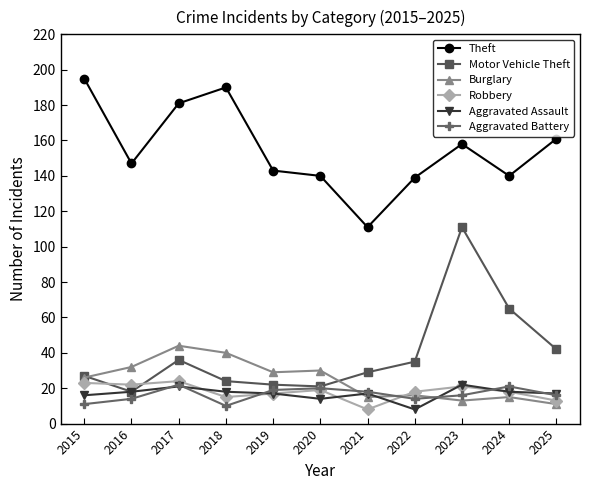

At which label does Theft reach its minimum?

2021